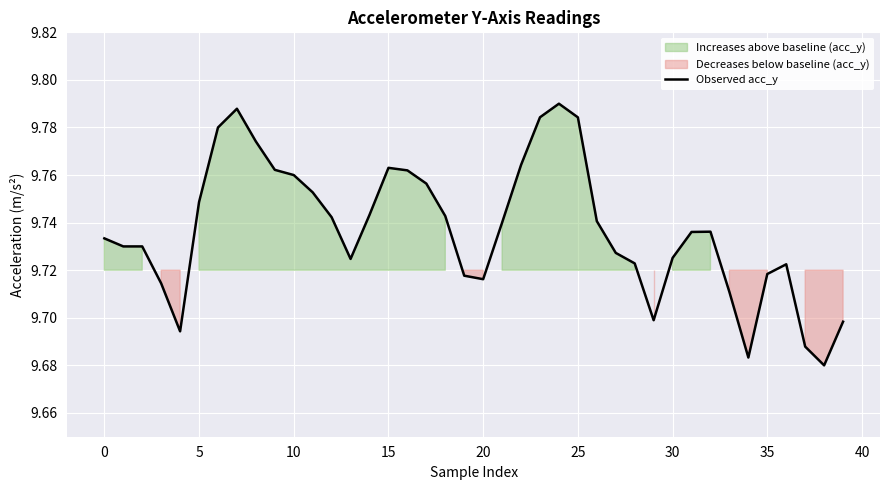

What is the average value?

9.7